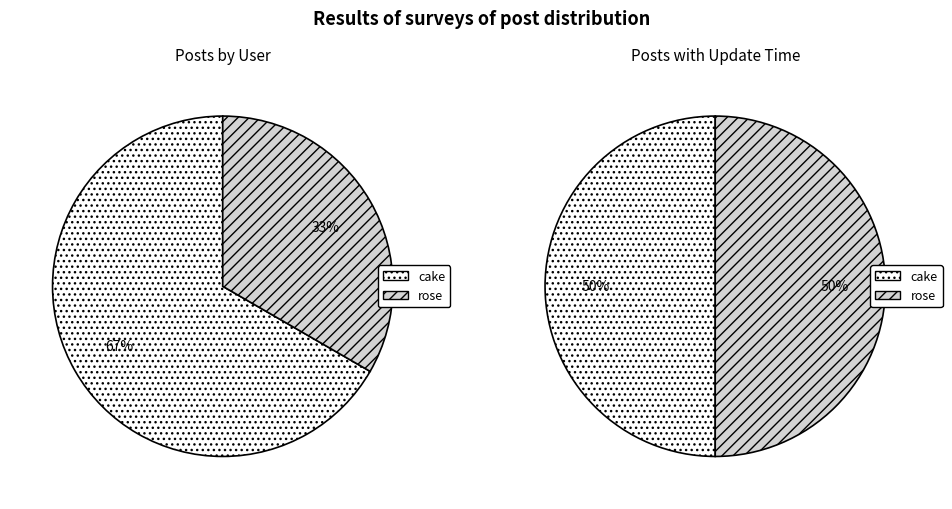

What is the smallest slice in the pie chart?

rose